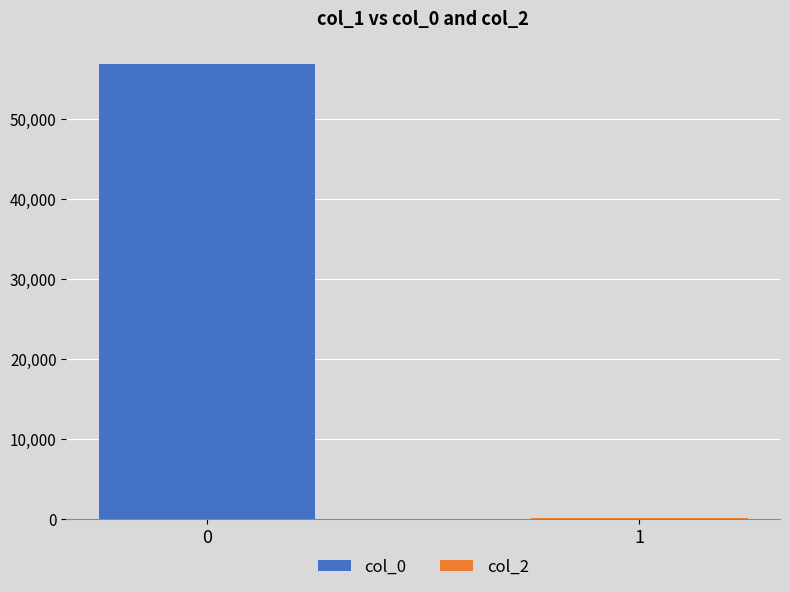

True or false: col_0 has a value of 56844 at 0.

True